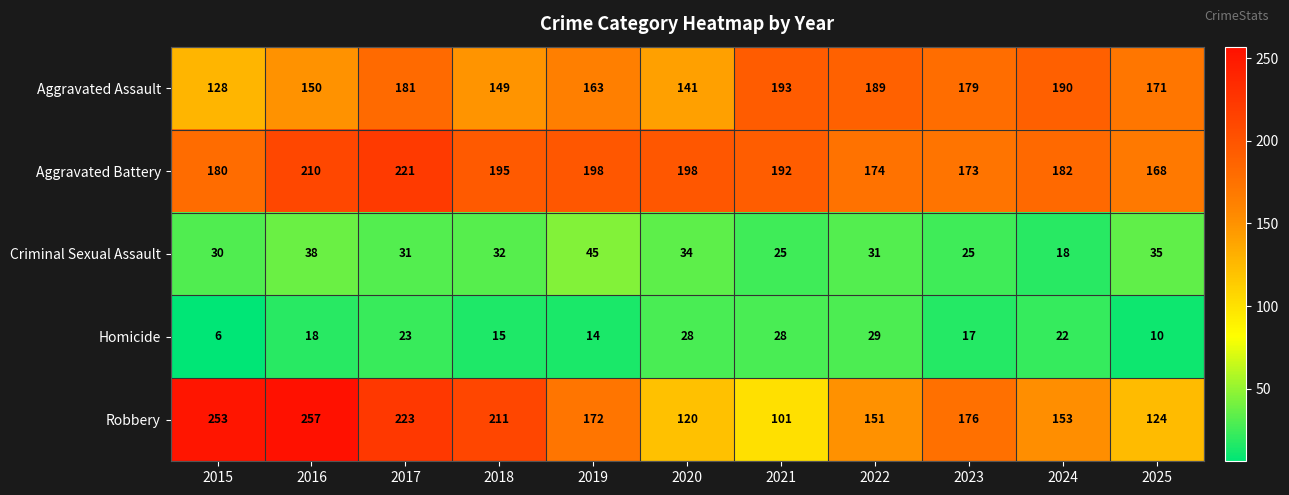

Which series has the largest range (max minus min)?

Robbery